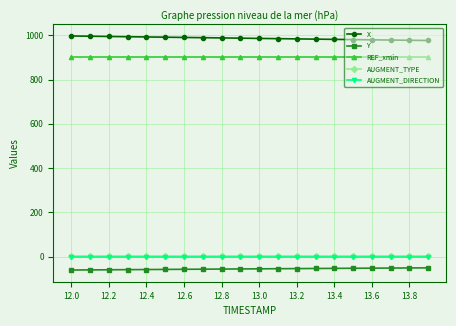

At how many categories does at least one series exceed 453?

20